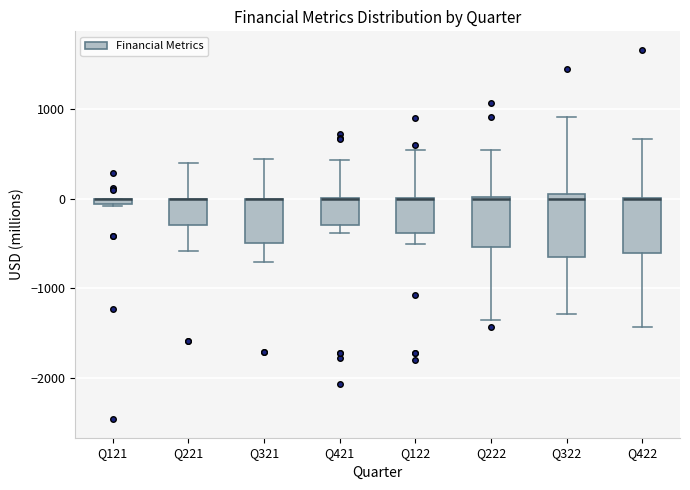

Where is the lower edge of the box for Q222 on the y-axis? The values are not printed on the chart, so give them approximately, as read against the axis.

-500